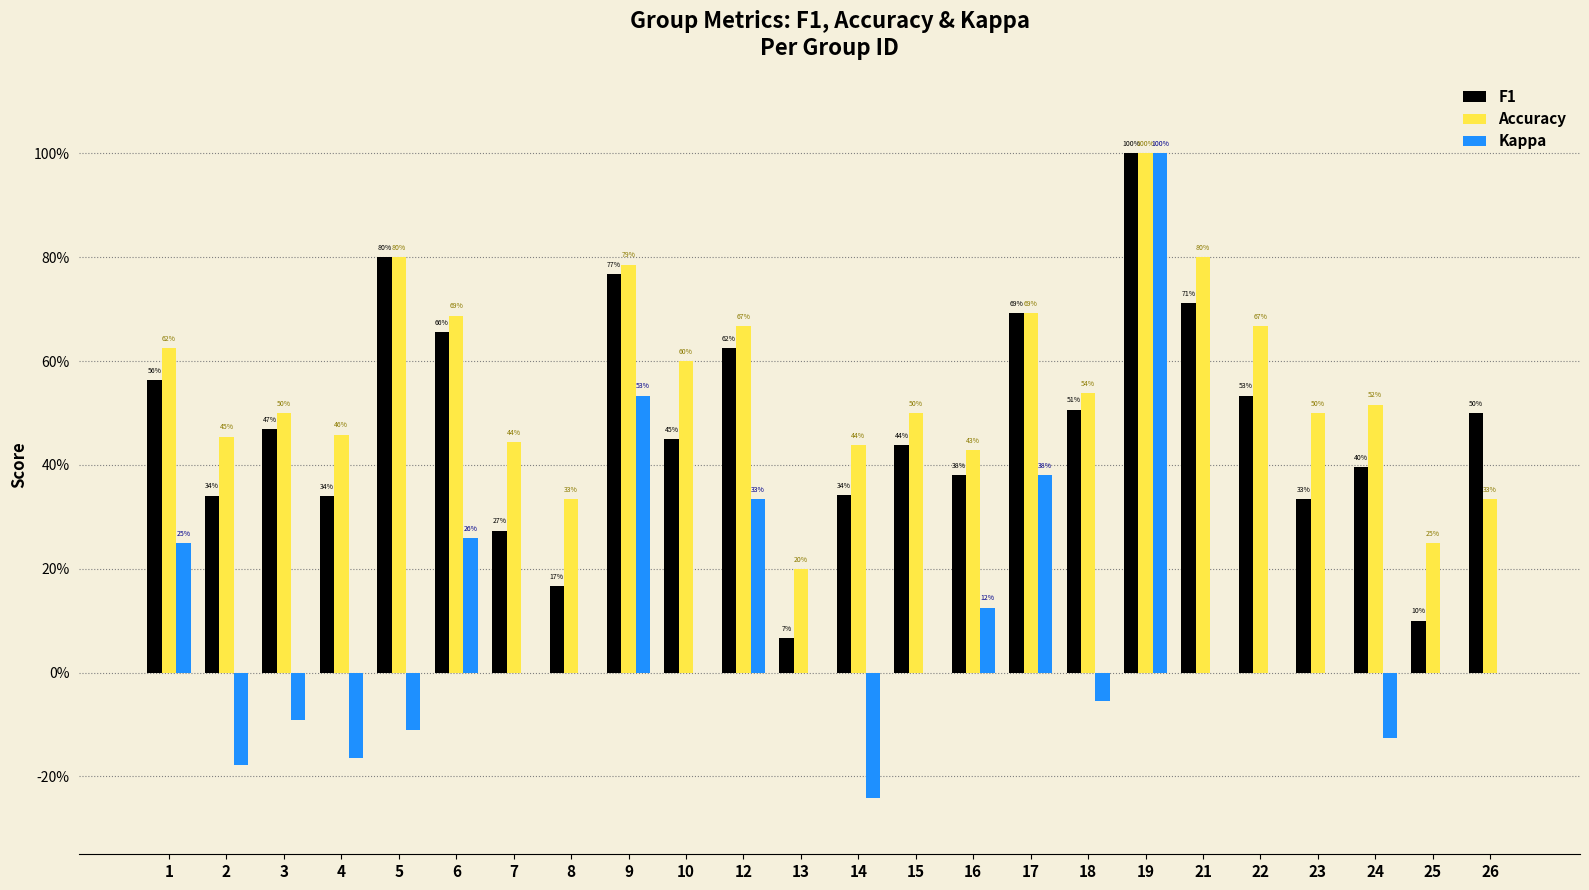

What are all the series names shown in the legend?

F1, Accuracy, Kappa